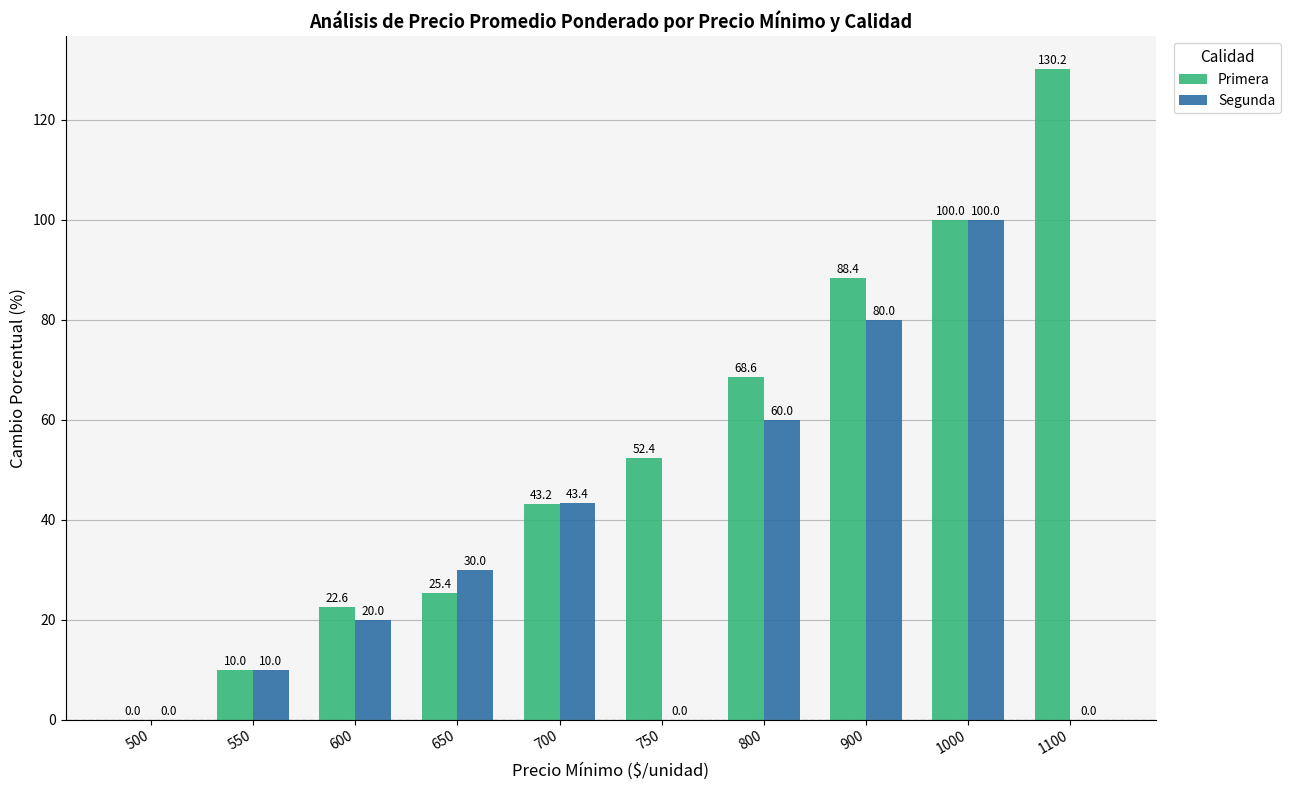

Count the number of categories in the chart.

10